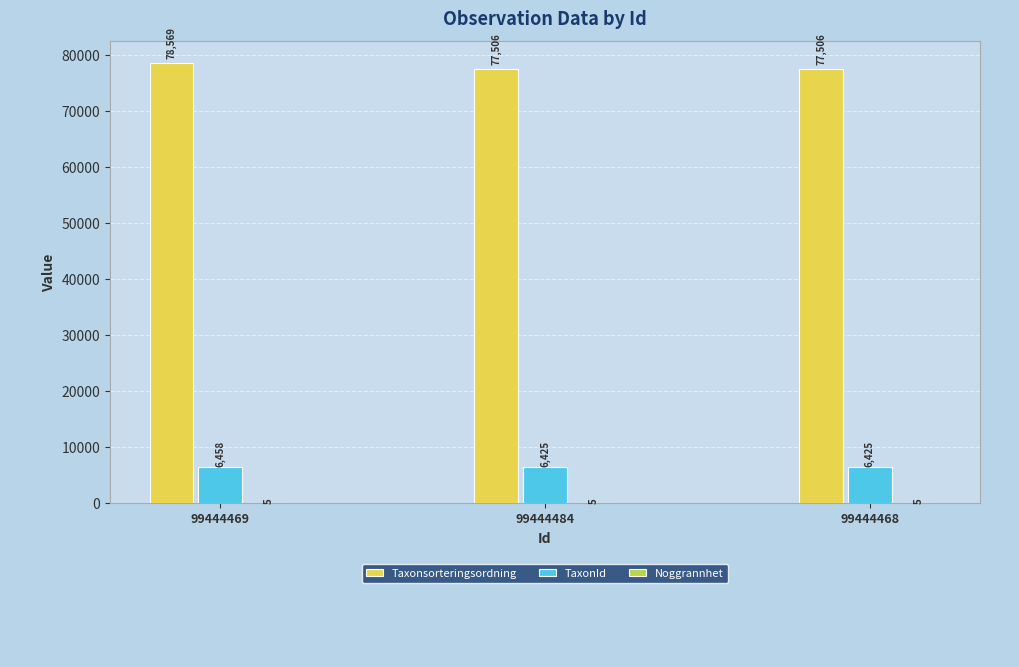

What is the spread (max minus min) of values at 99444484?

77501